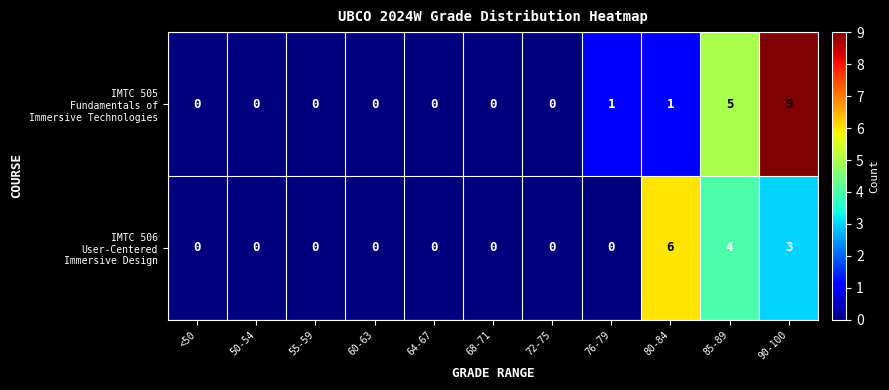

At which category is the sum across all series the highest?

90-100